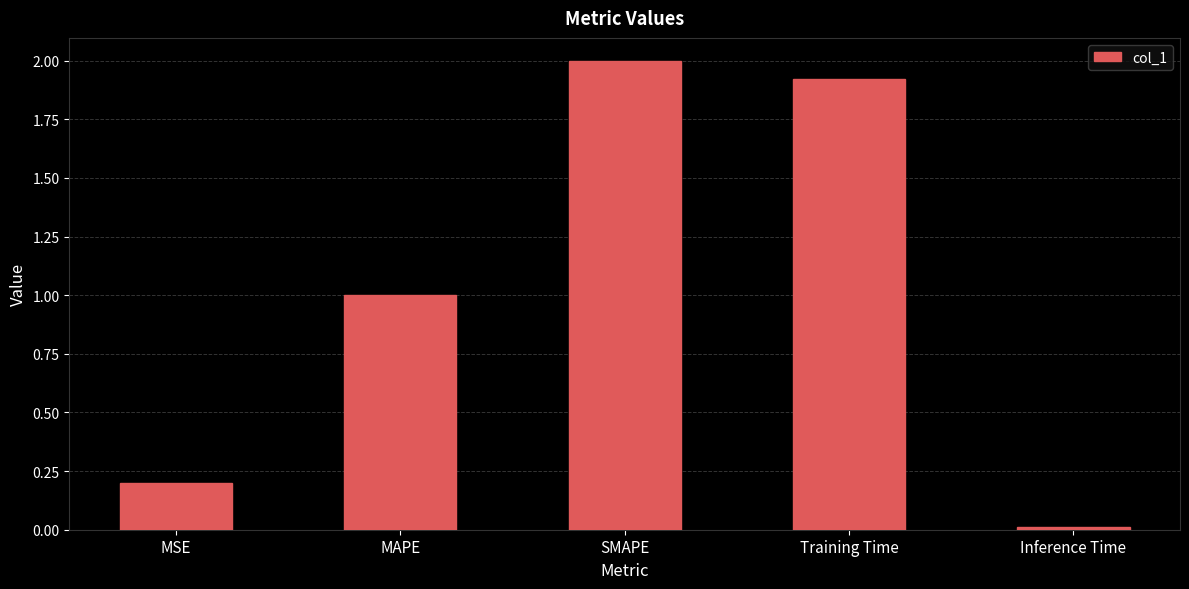

Between Inference Time and MAPE, which is larger?

MAPE